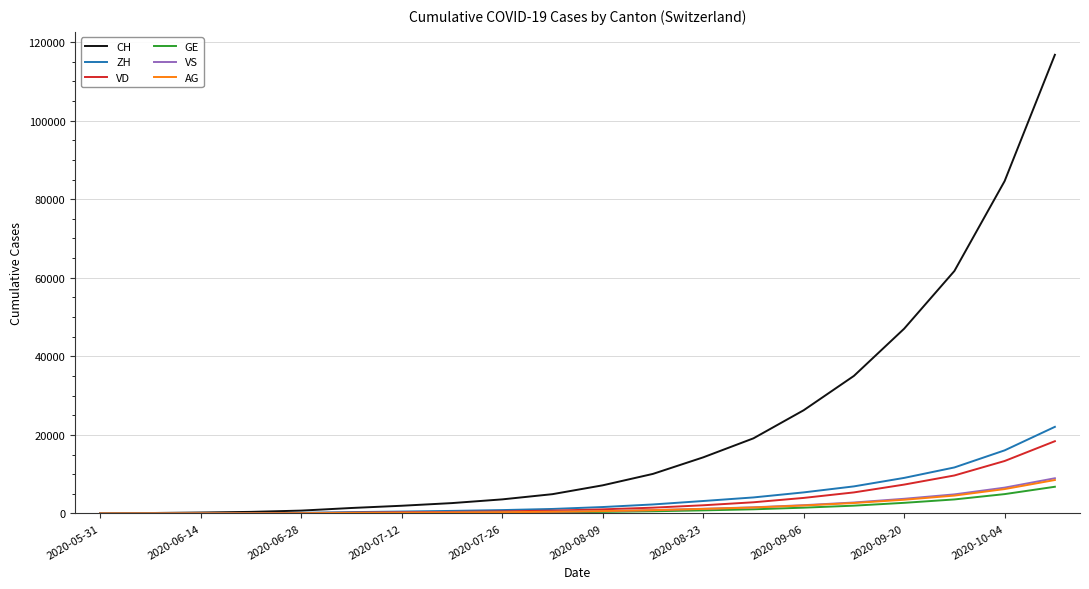

What is the difference between the maximum and minimum values in the ZH series?

22043